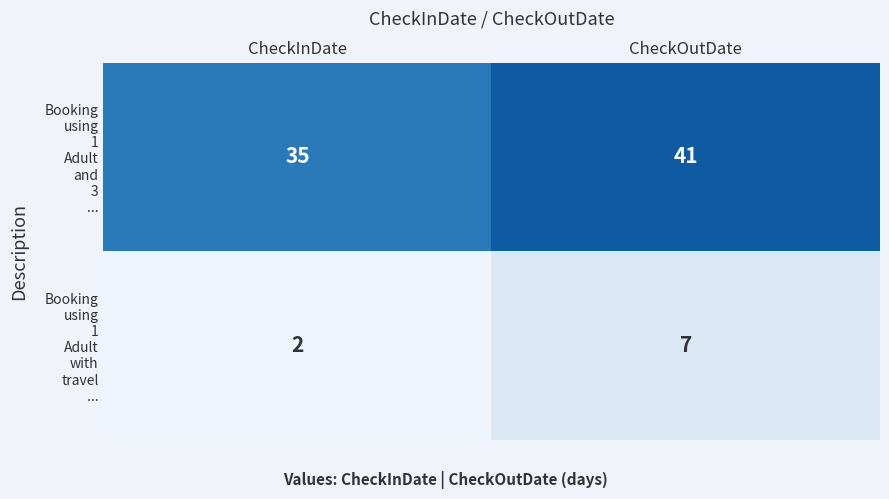

At which category does the chart reach its peak across all series?

CheckOutDate